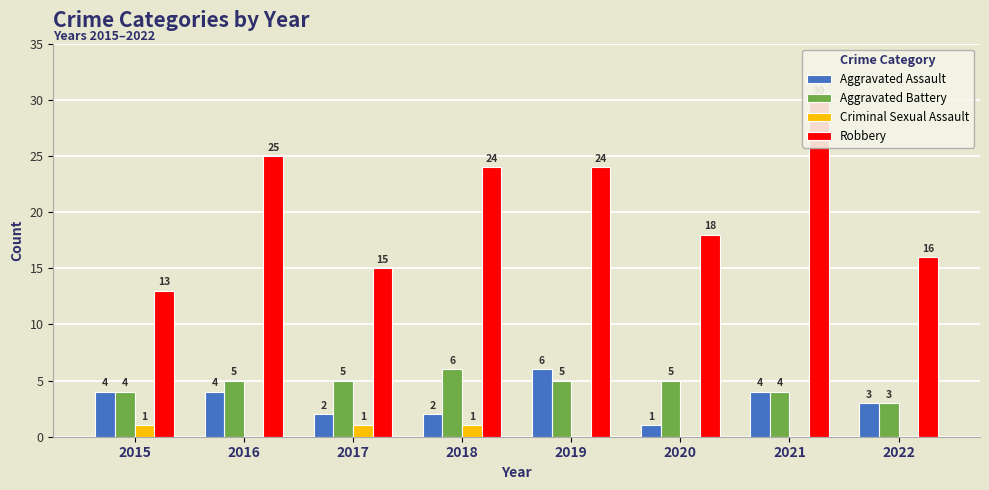

Count the number of categories in the chart.

8